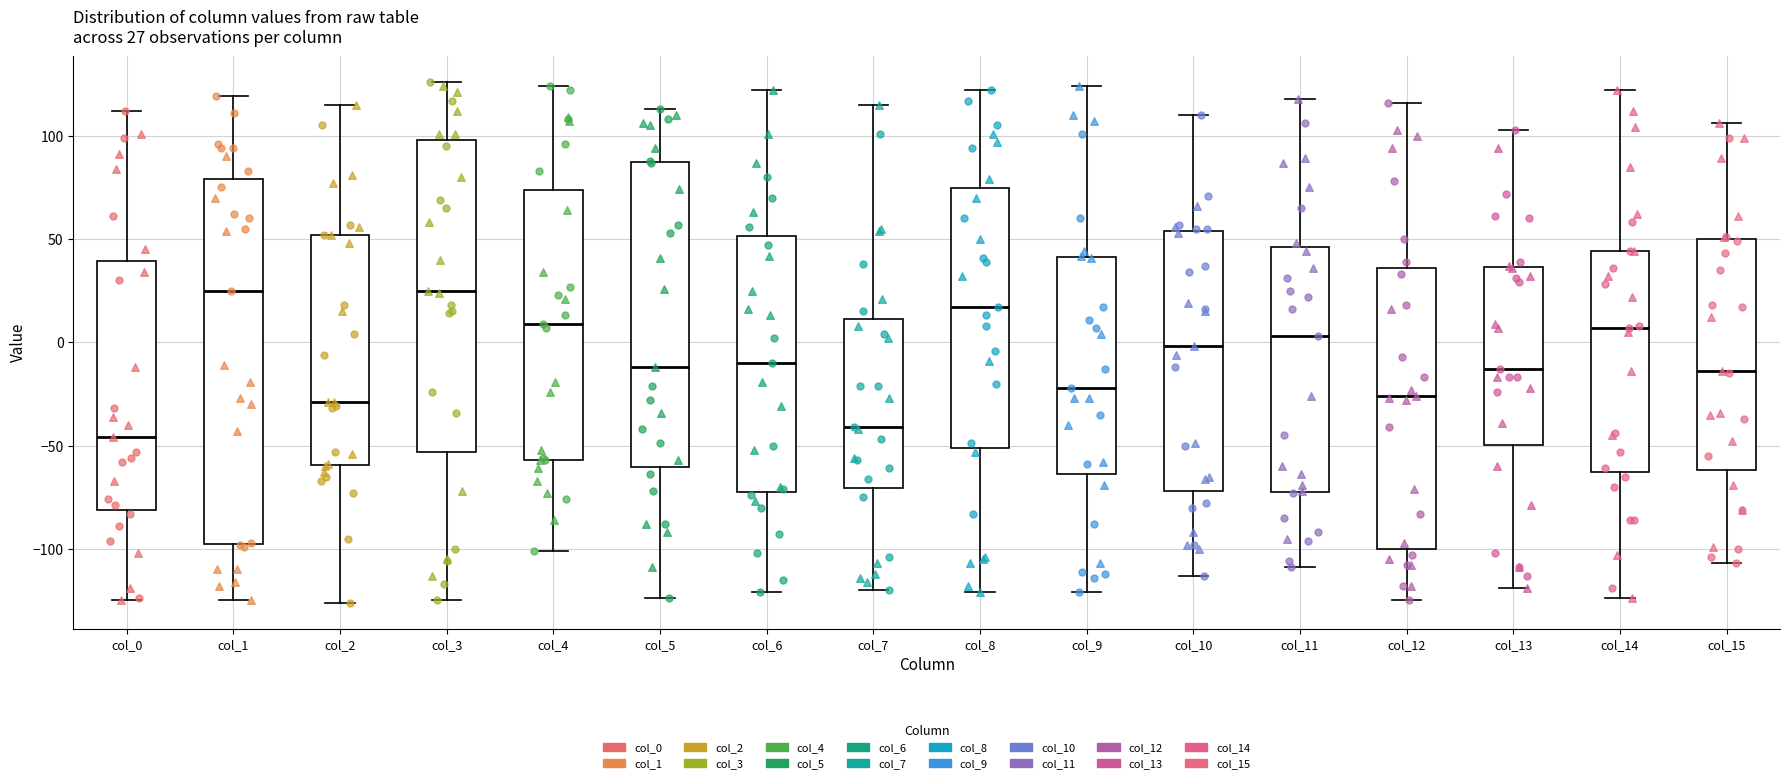

Comparing the boxes themselves (not the whiskers), which one is the tallest?

col_1